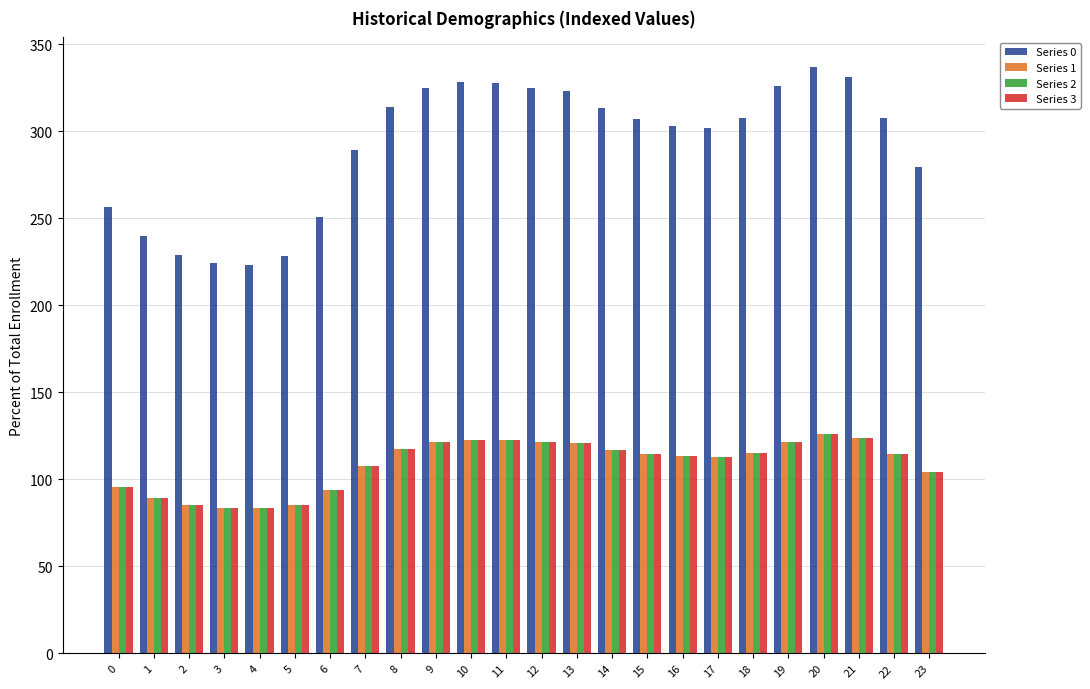

At which category does the chart reach its peak across all series?

20